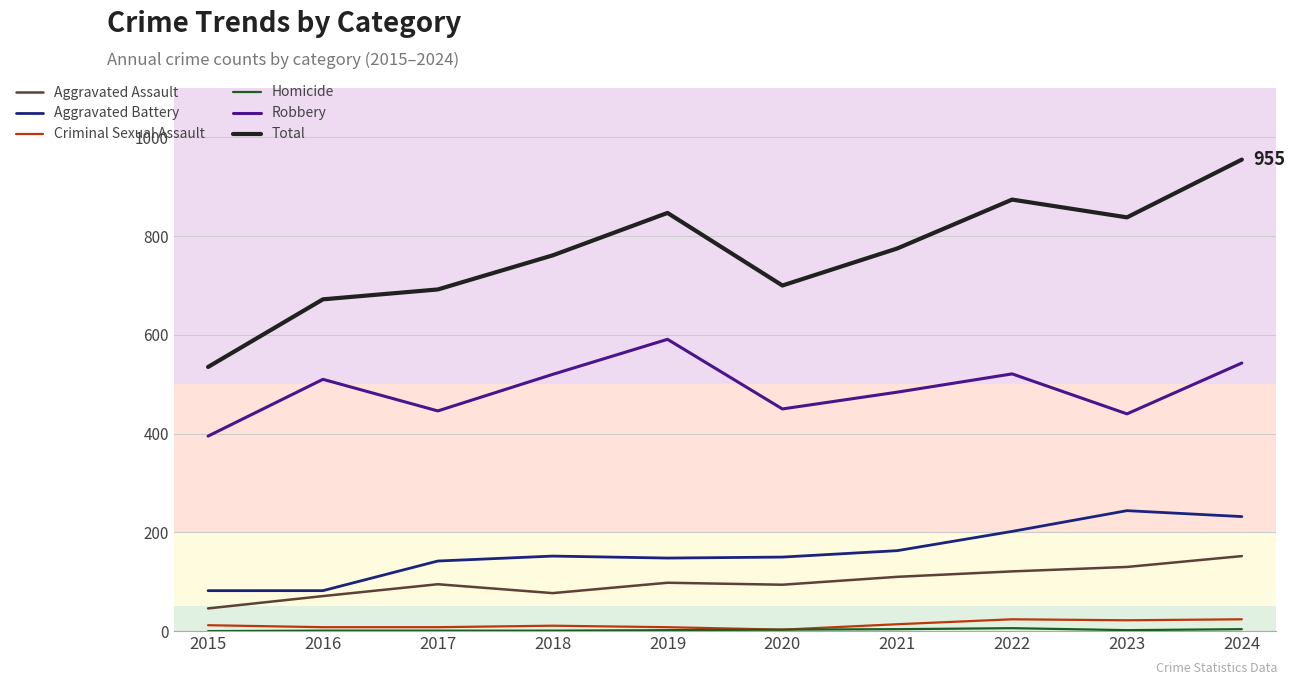

True or false: Total and Aggravated Assault cross at least once.

False